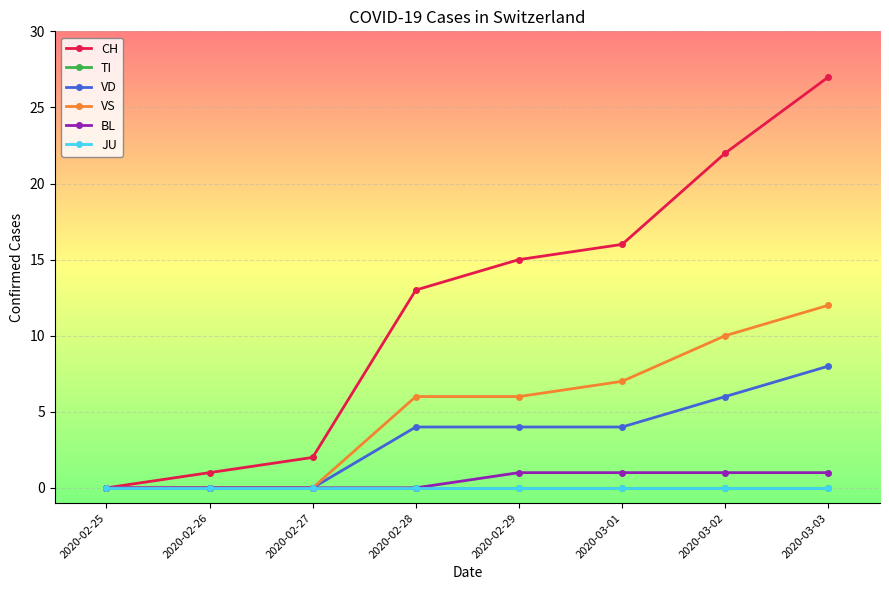

Reading left to right, transcribe all the data shown in this chart.

CH: 2020-02-25=0	2020-02-26=1	2020-02-27=2	2020-02-28=13	2020-02-29=15	2020-03-01=16	2020-03-02=22	2020-03-03=27
TI: 2020-02-25=0	2020-02-26=0	2020-02-27=0	2020-02-28=0	2020-02-29=0	2020-03-01=0	2020-03-02=0	2020-03-03=0
VD: 2020-02-25=0	2020-02-26=0	2020-02-27=0	2020-02-28=4	2020-02-29=4	2020-03-01=4	2020-03-02=6	2020-03-03=8
VS: 2020-02-25=0	2020-02-26=0	2020-02-27=0	2020-02-28=6	2020-02-29=6	2020-03-01=7	2020-03-02=10	2020-03-03=12
BL: 2020-02-25=0	2020-02-26=0	2020-02-27=0	2020-02-28=0	2020-02-29=1	2020-03-01=1	2020-03-02=1	2020-03-03=1
JU: 2020-02-25=0	2020-02-26=0	2020-02-27=0	2020-02-28=0	2020-02-29=0	2020-03-01=0	2020-03-02=0	2020-03-03=0